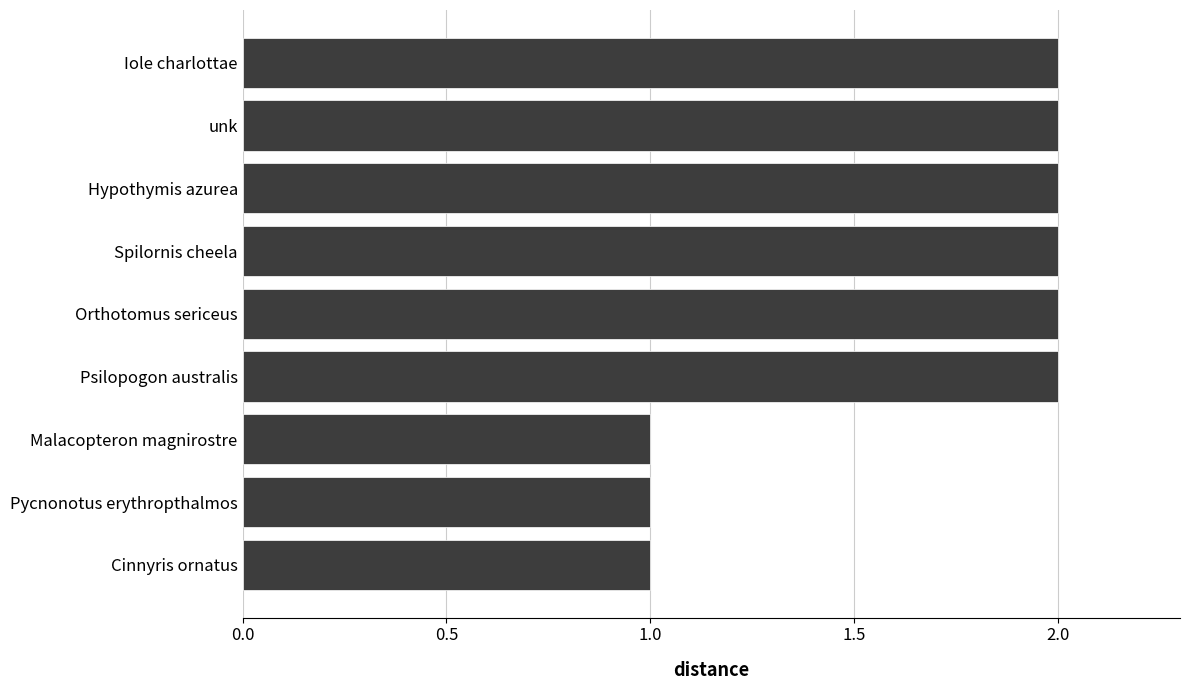

Which has a higher value, Pycnonotus erythropthalmos or Orthotomus sericeus?

Orthotomus sericeus